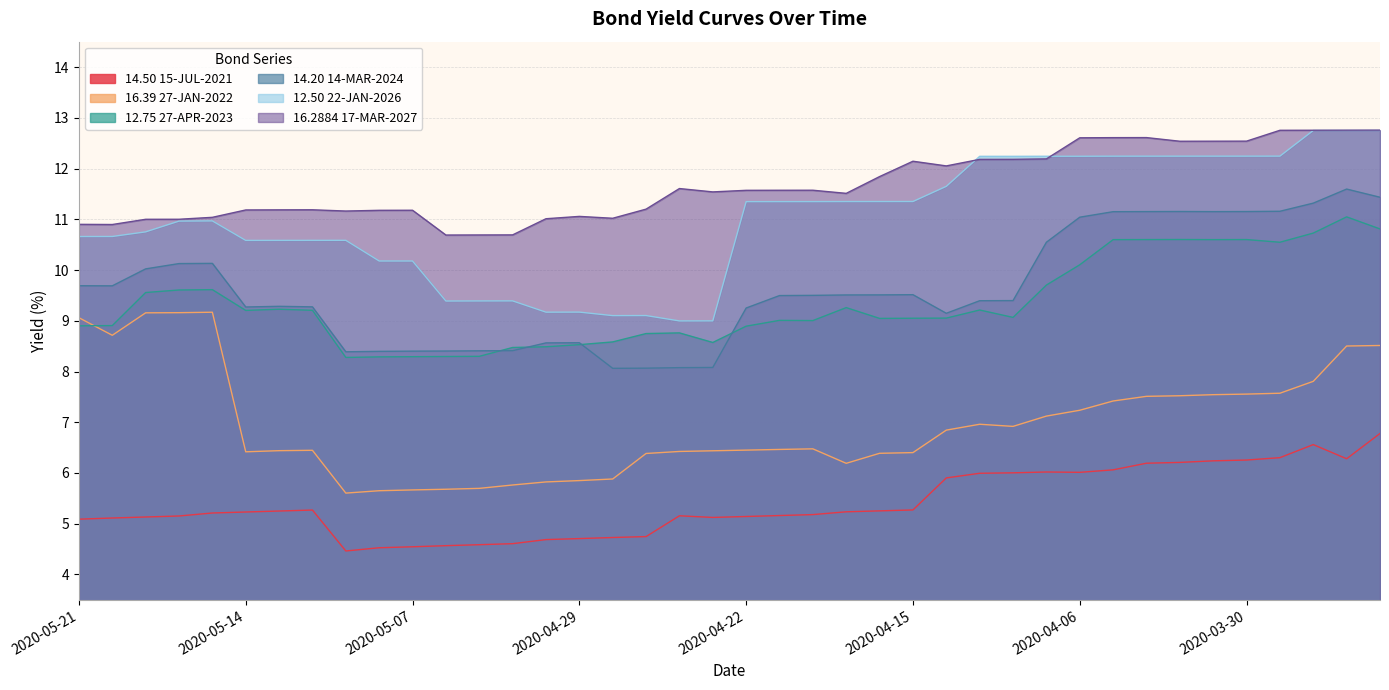

Which label corresponds to the smallest value in the chart?

2020-05-11